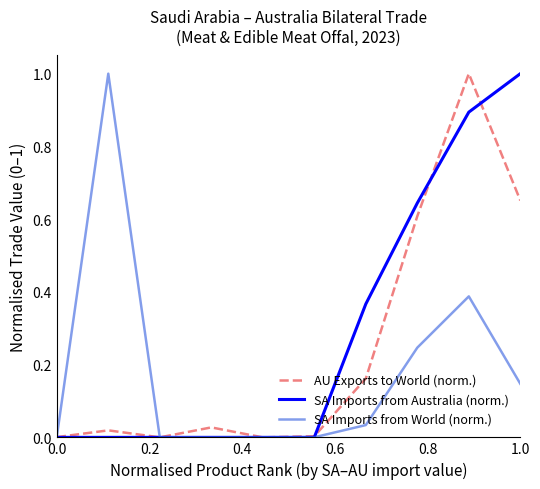

What is the maximum value for SA Imports from Australia (norm.)?

1.0